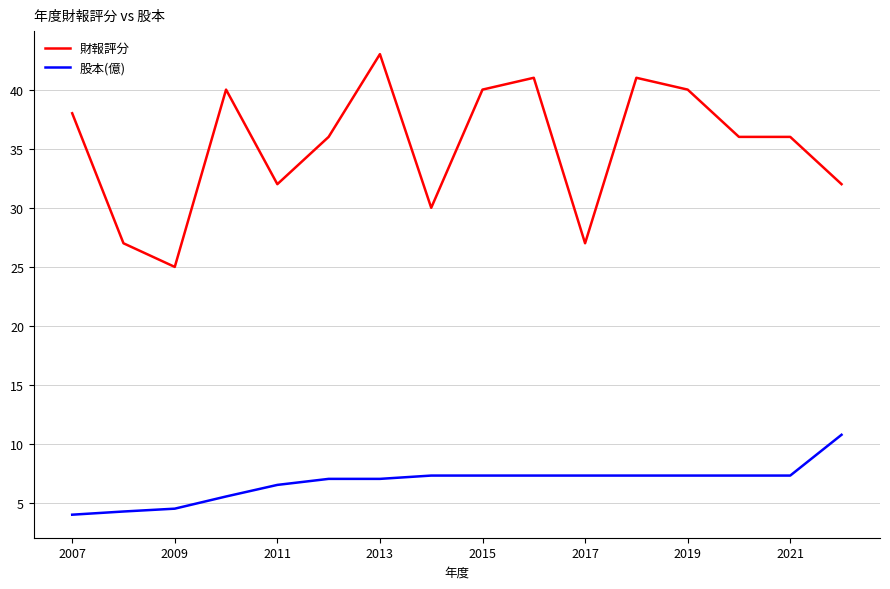

What is the minimum value for 財報評分?

25.0